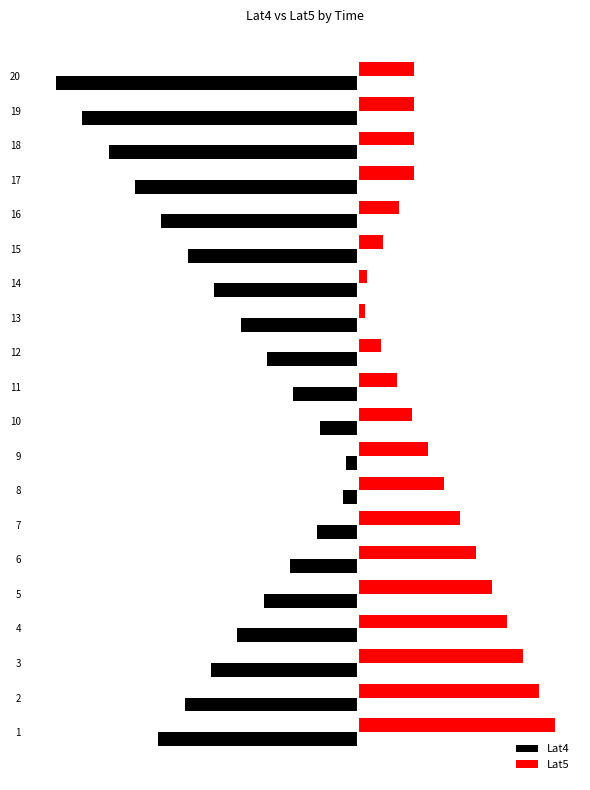

What is the minimum value for Lat4?

-0.1